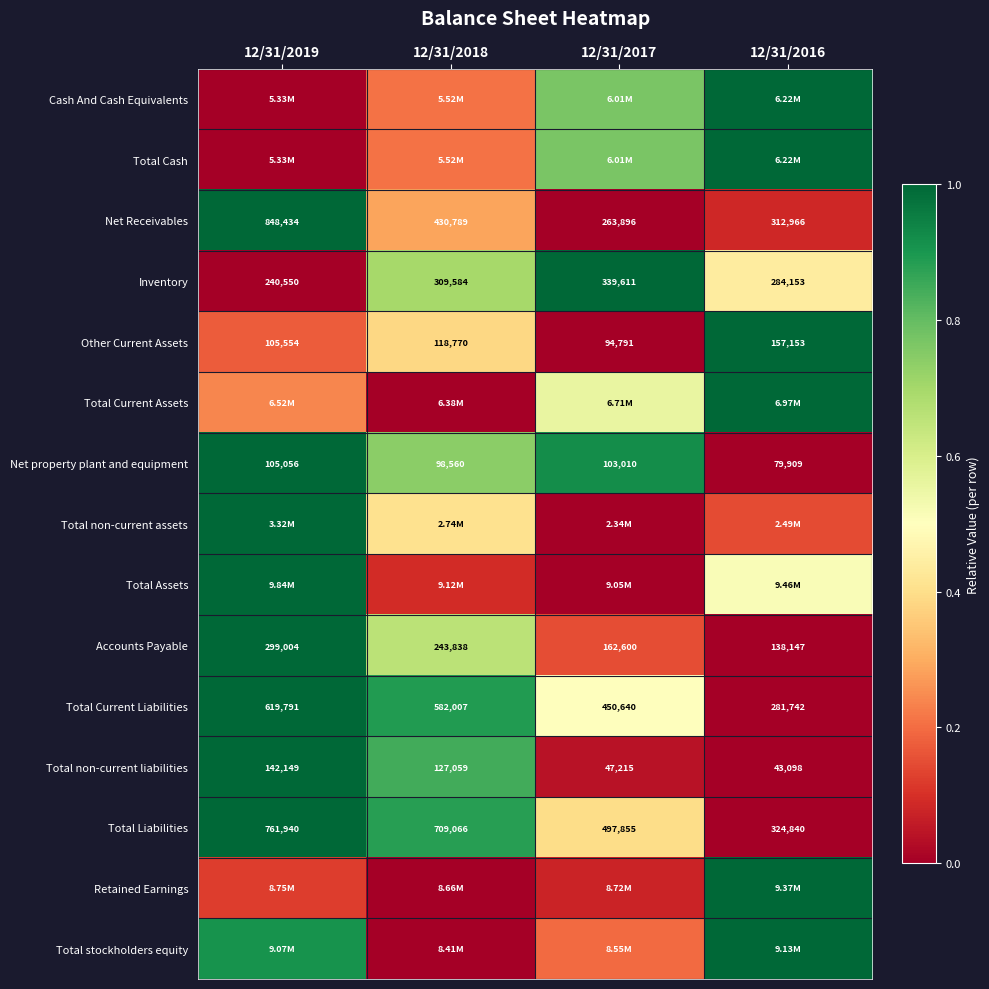

What is the sum of the Total Current Assets values at 12/31/2019 and 12/31/2017?

0.8